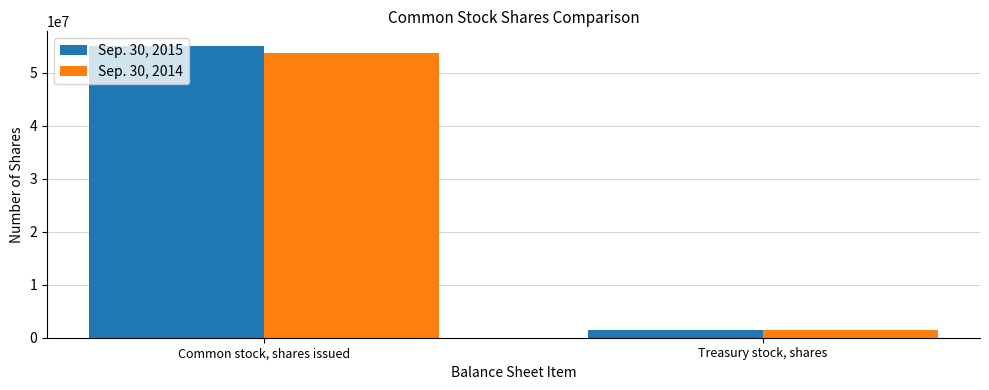

At which category is the sum across all series the highest?

Common stock, shares issued